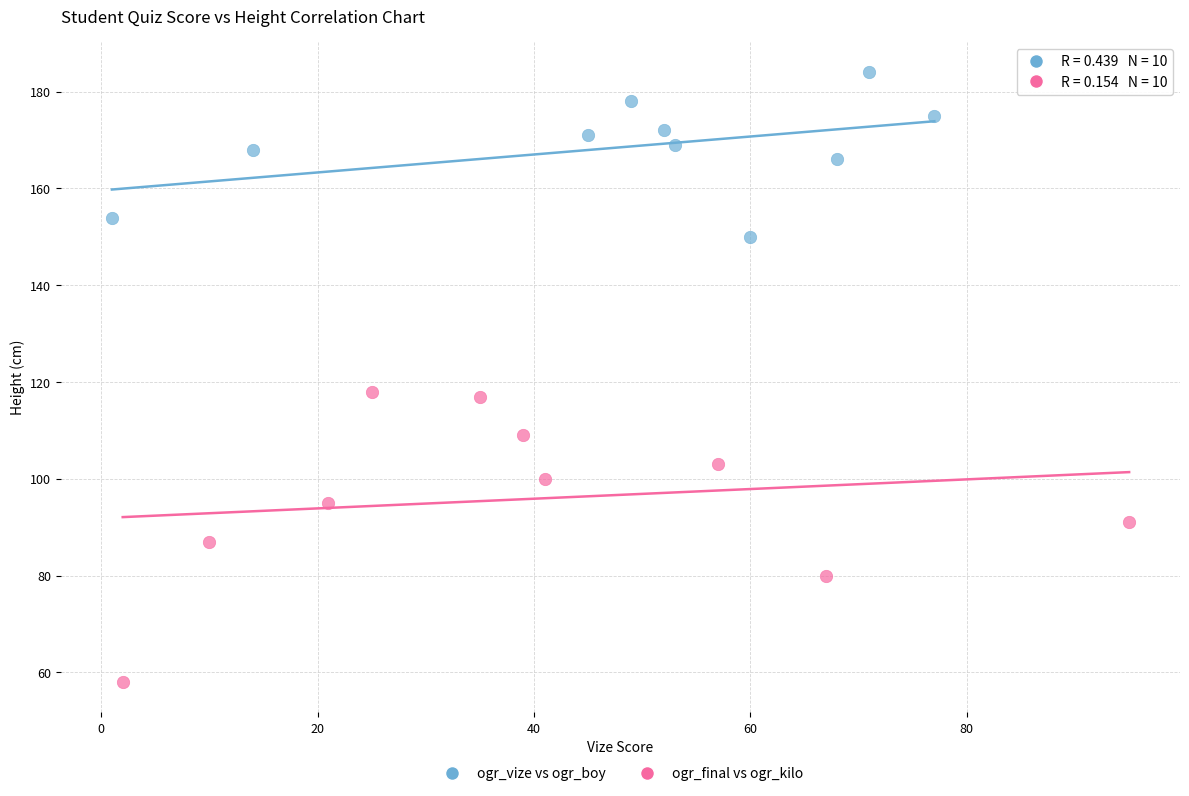

Which series reaches the minimum Y coordinate?

ogr_final vs ogr_kilo